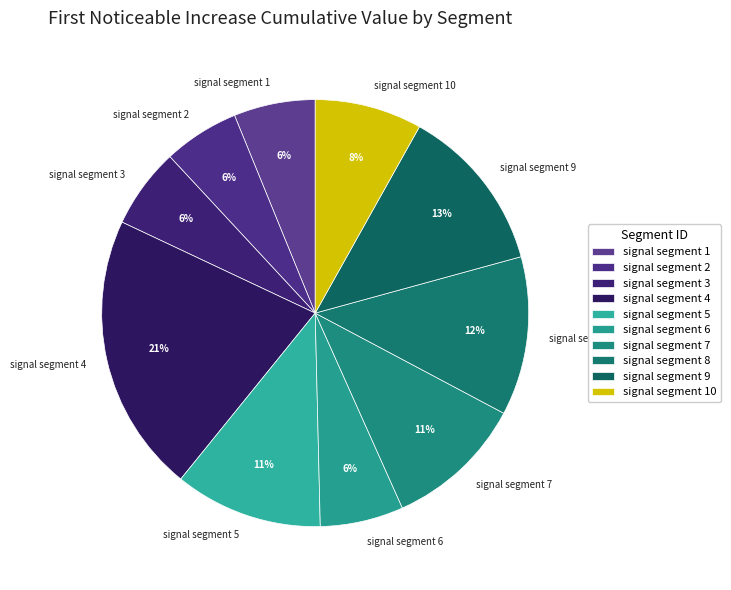

Is there a majority slice in this chart?

No